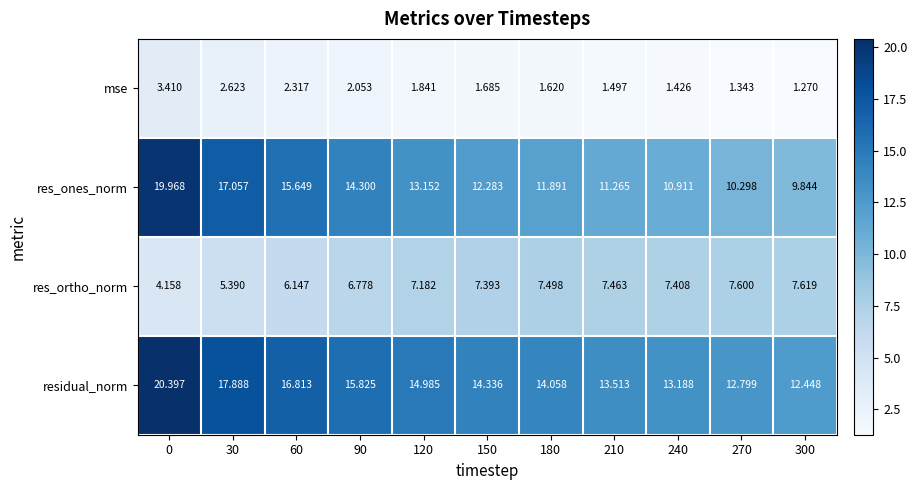

Rank the series at 270 from highest to lowest value.

residual_norm, res_ones_norm, res_ortho_norm, mse